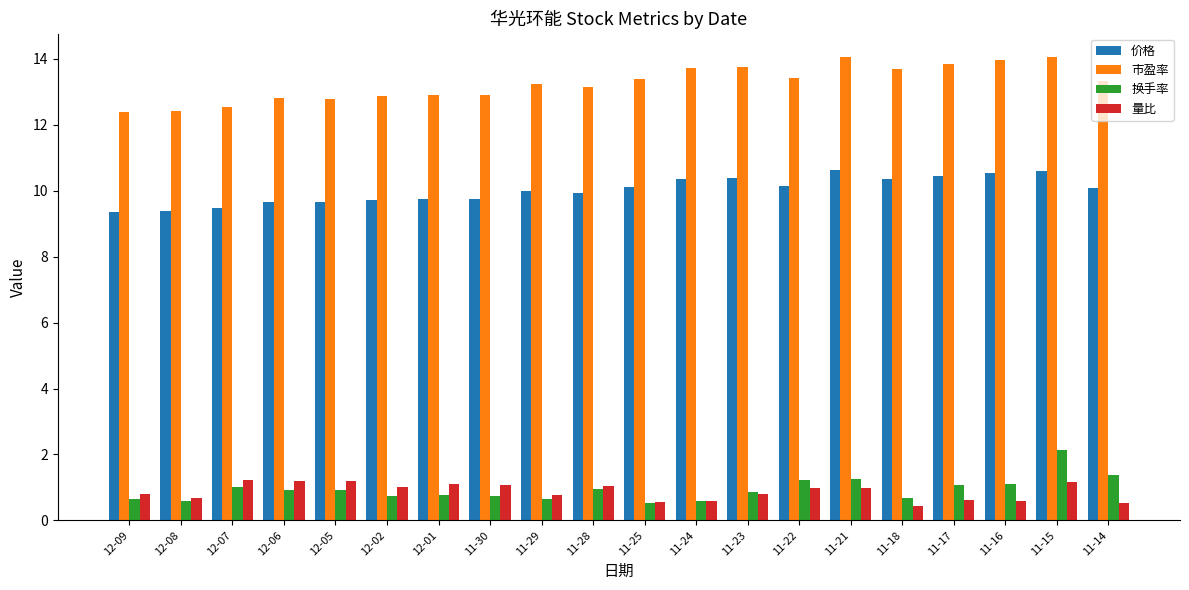

What are all the series names shown in the legend?

价格, 市盈率, 换手率, 量比